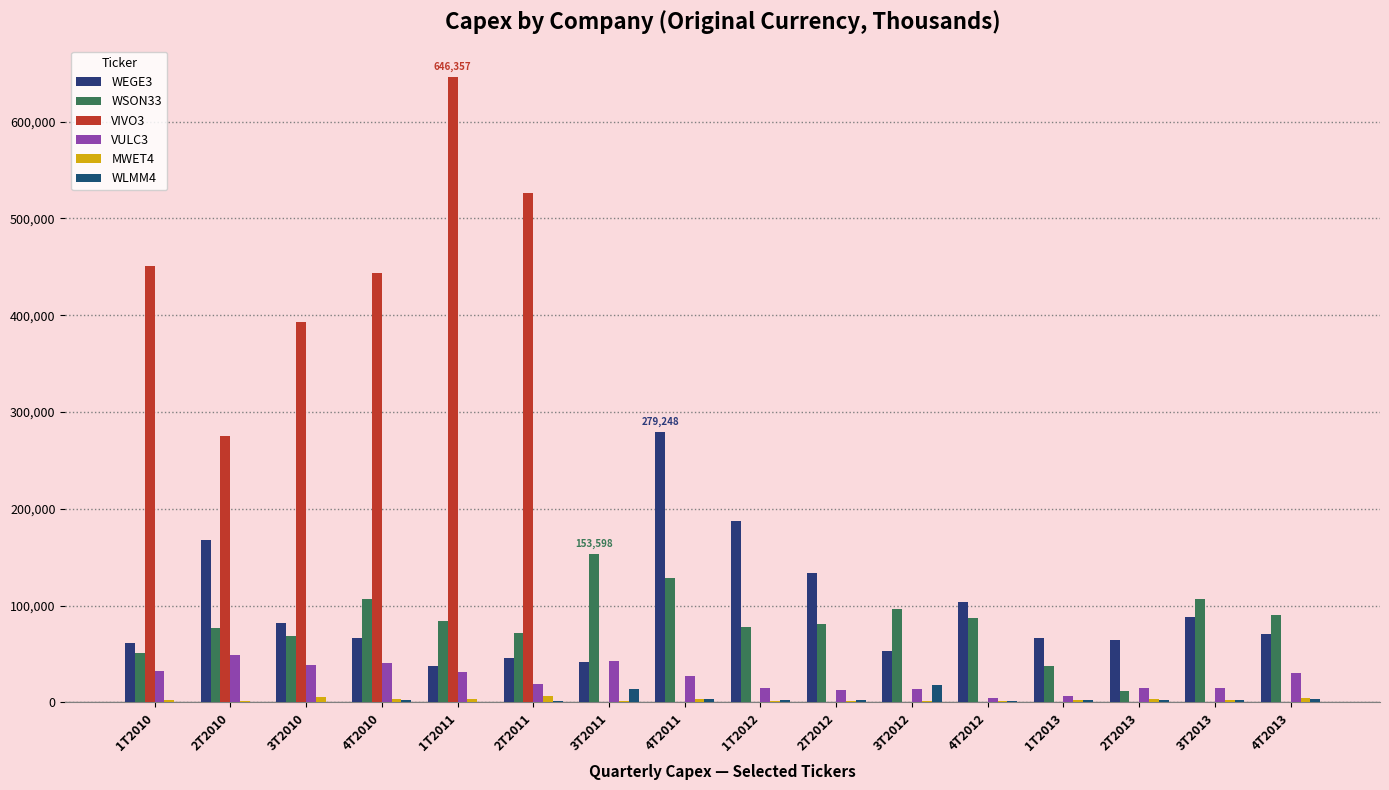

Reading left to right, list all the values displayed in this chart.

WEGE3: 61366	167905	81856	66242	37165	46199	41439	279248	187879	133619	52643	103306	66717	64243	88305	70784
WSON33: 51239	76500	68808	106400	84057	71783	153598	128436	77890	81457	96416	87555	37972	11977	106392	90448
VIVO3: 451046	275493	392881	443295	646357	525949	0	0	0	0	0	0	0	0	0	0
VULC3: 32876	48660	38298	40754	31197	19045	42793	27301	14905	12971	13552	4918	6177	15001	15285	30495
MWET4: 2215	1771	5148	4024	3646	6124	1881	3160	1795	1391	1828	1016	2095	3679	2657	4808
WLMM4: 0	747	467	2226	840	1254	14085	3922	2658	2800	18229	1126	2355	2022	2945	3446